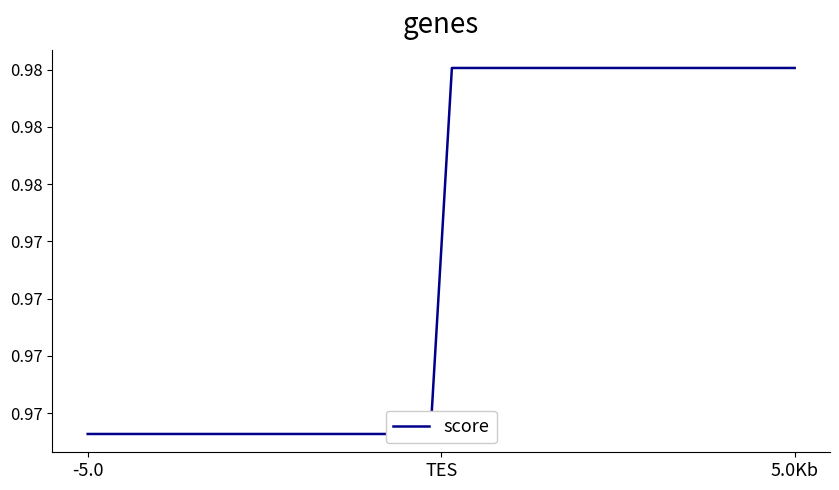

What is the average value?

1.0